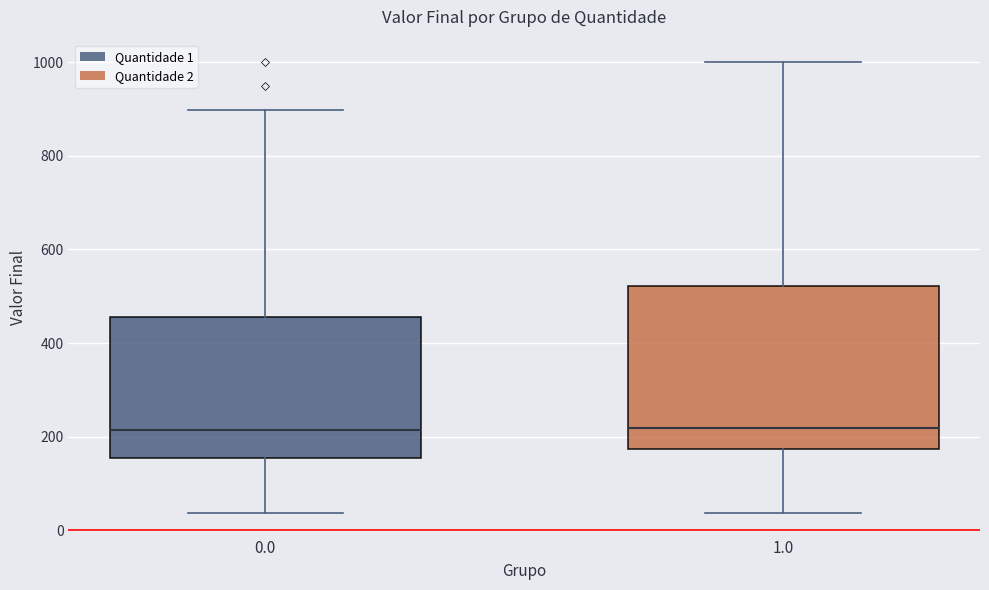

Reading left to right, read every box against the y-axis: the position of its median line, the range the box covers, and the ends of its whiskers. The values are not printed on the chart, so give them approximately, as read against the axis.

0.0: median 220, box 160 to 460, whiskers 40 to 900
1.0: median 220, box 180 to 520, whiskers 40 to 1000